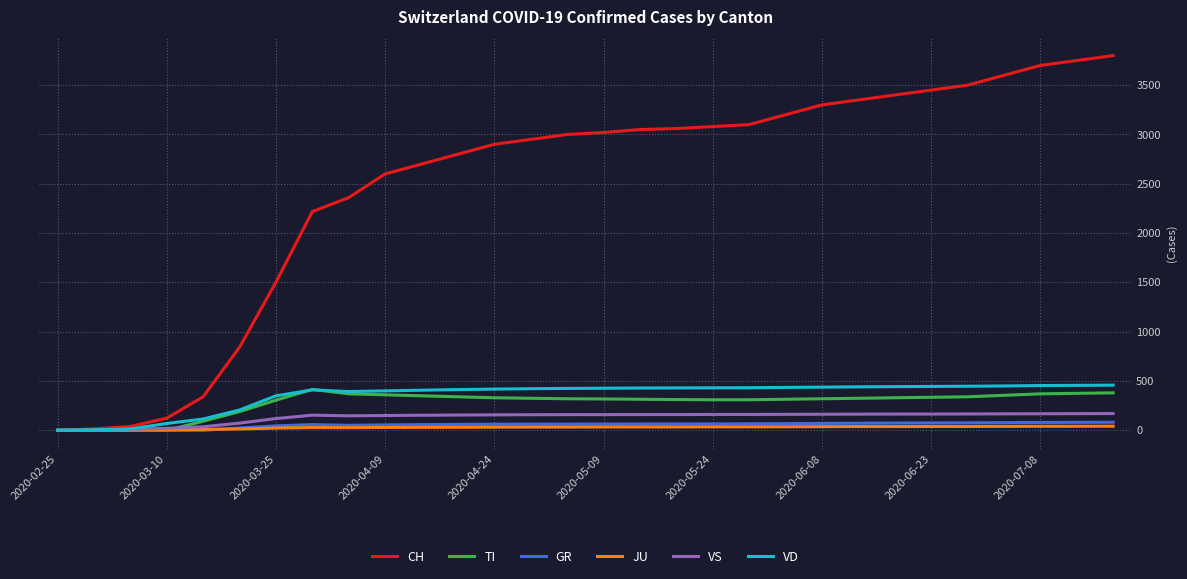

Which series has the largest range (max minus min)?

CH